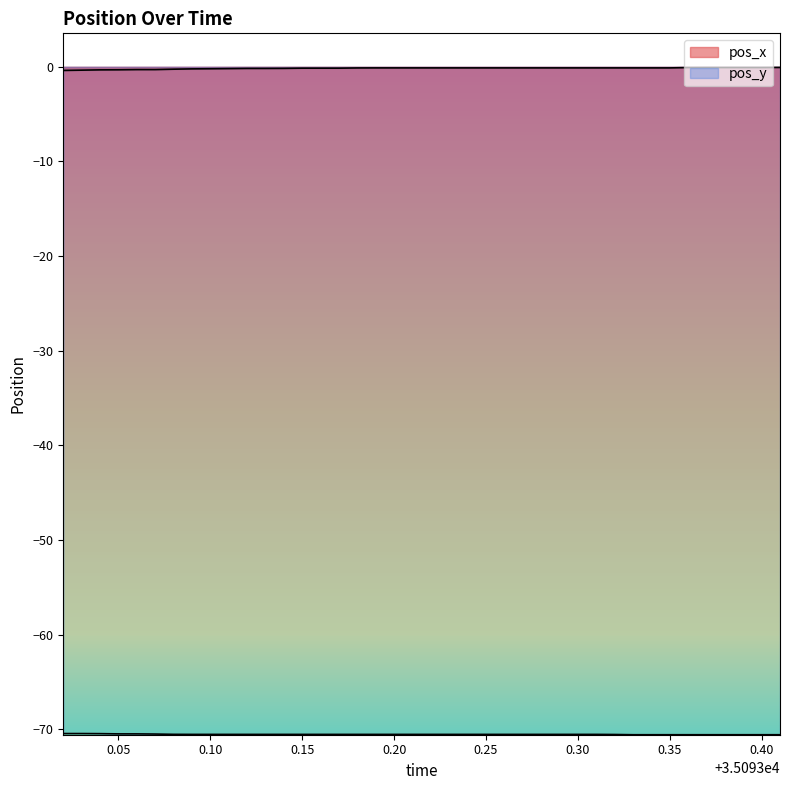

Does the chart display data point markers on the line(s)?

No